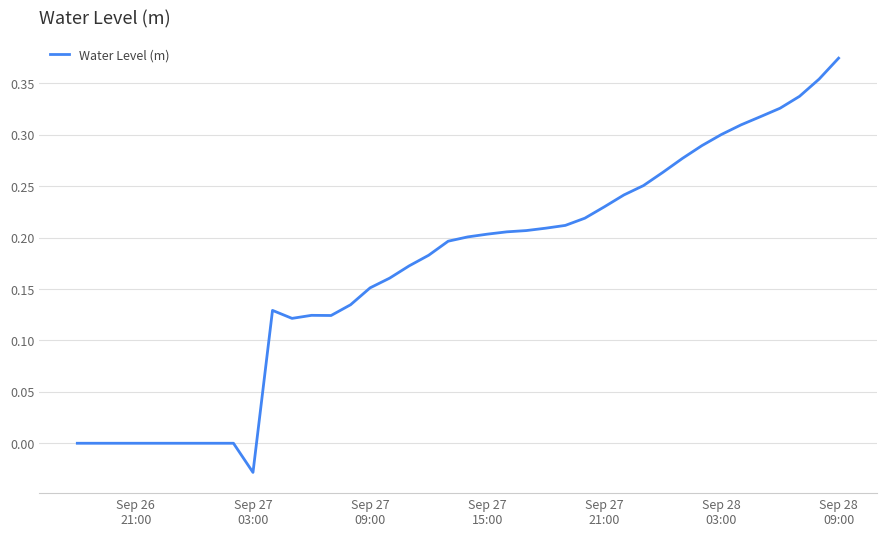

How many lines are shown in the chart?

1